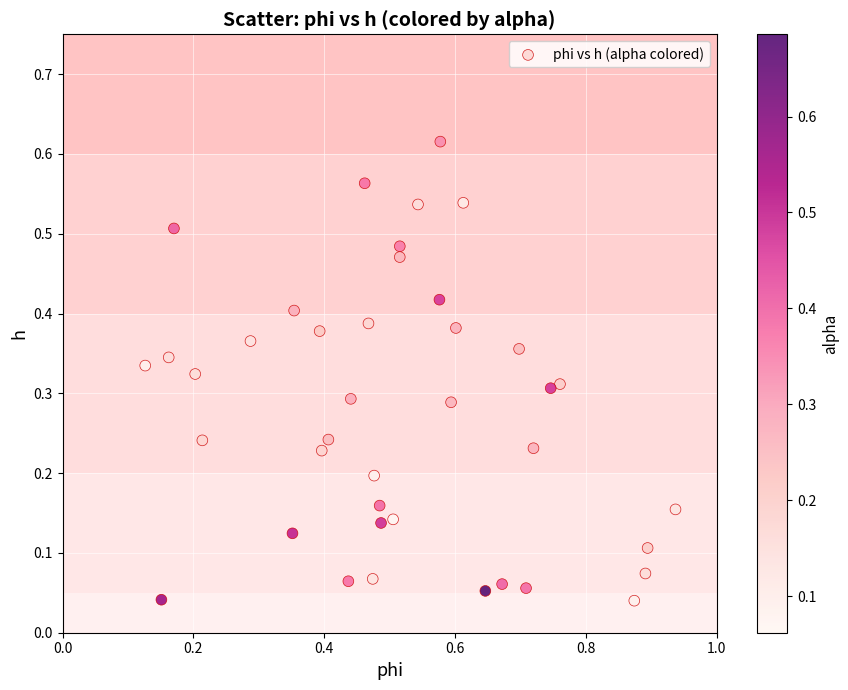

What is the range of X values (max minus min)?

0.8